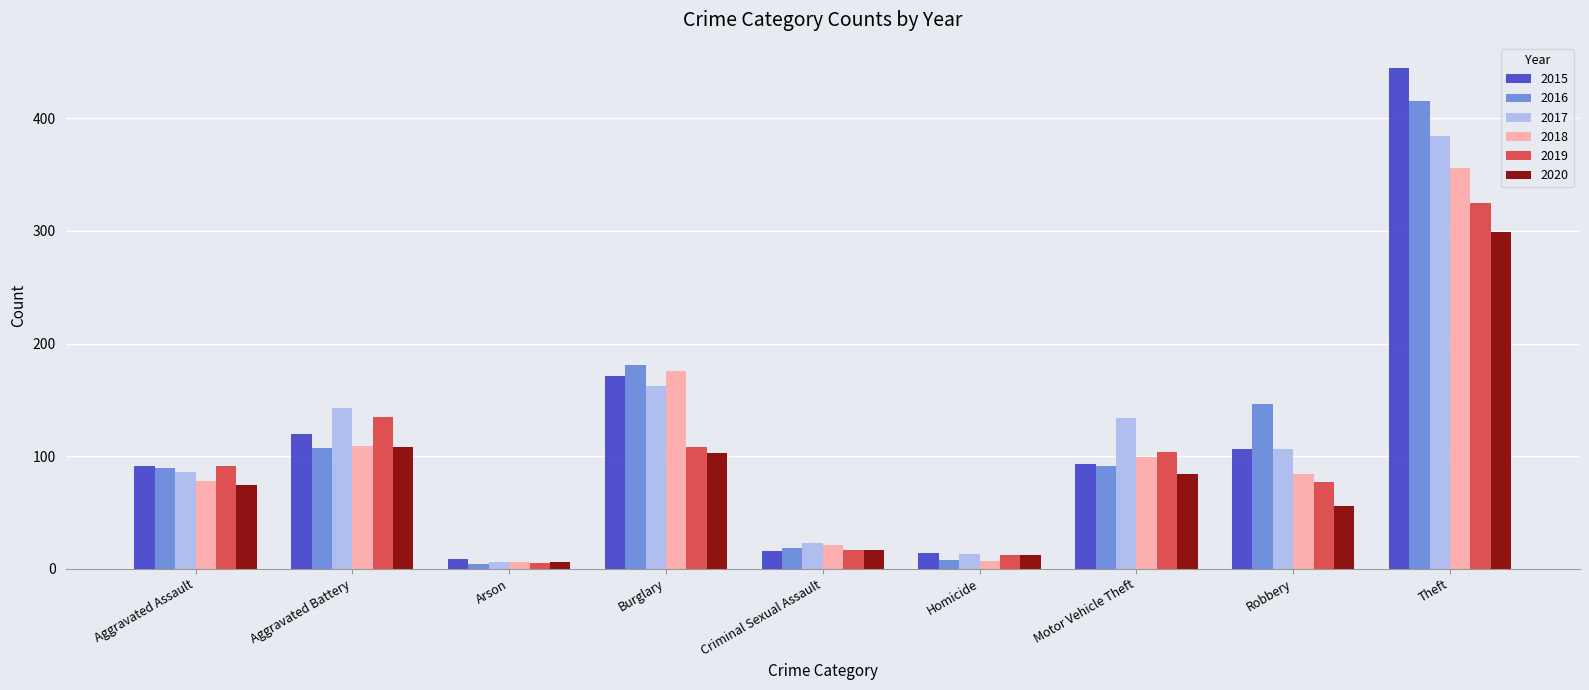

At how many categories does at least one series exceed 286?

1